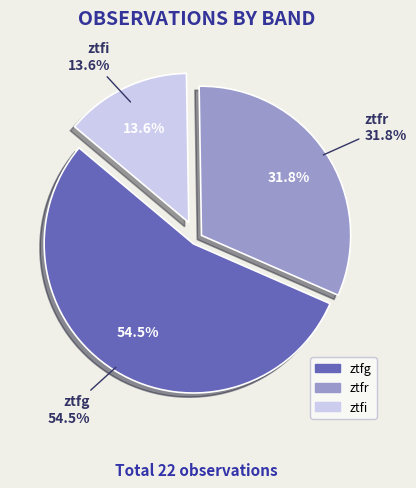

True or false: ztfi accounts for 14% of the total.

True